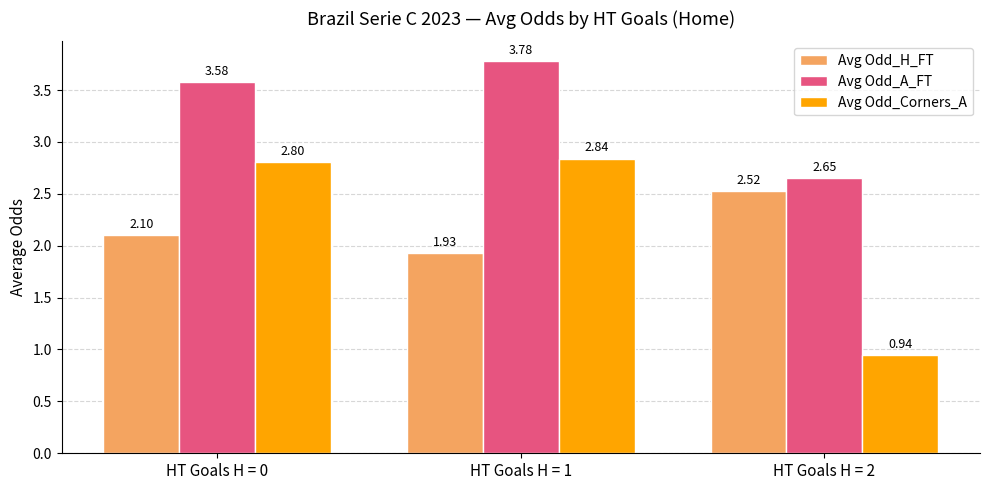

What is the total value across all series at HT Goals H = 1?

8.5